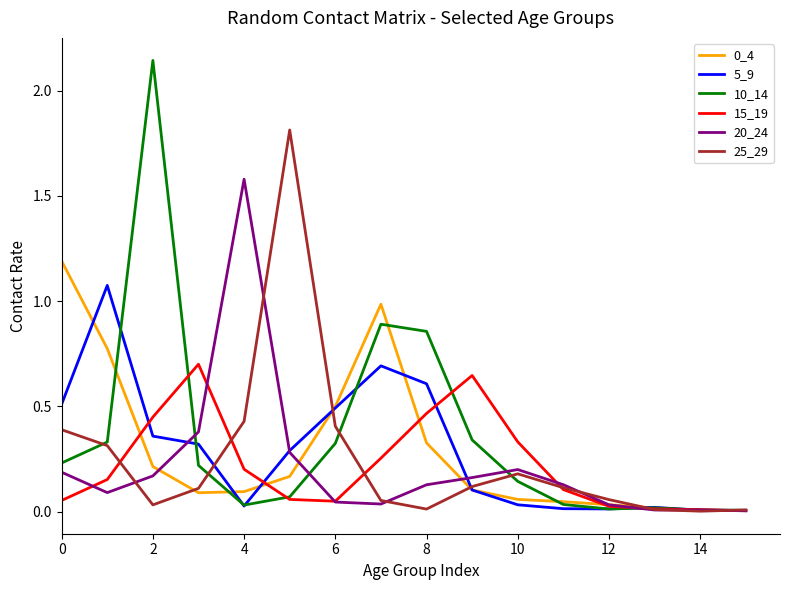

Which series has the widest spread of values?

10_14